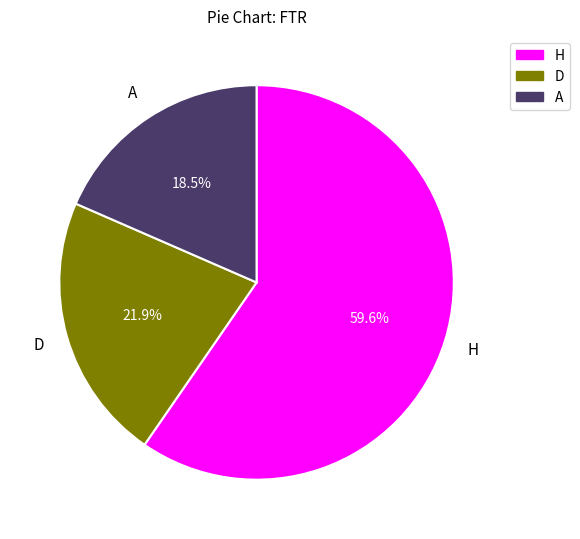

What portion of the pie excludes A?

81.5%